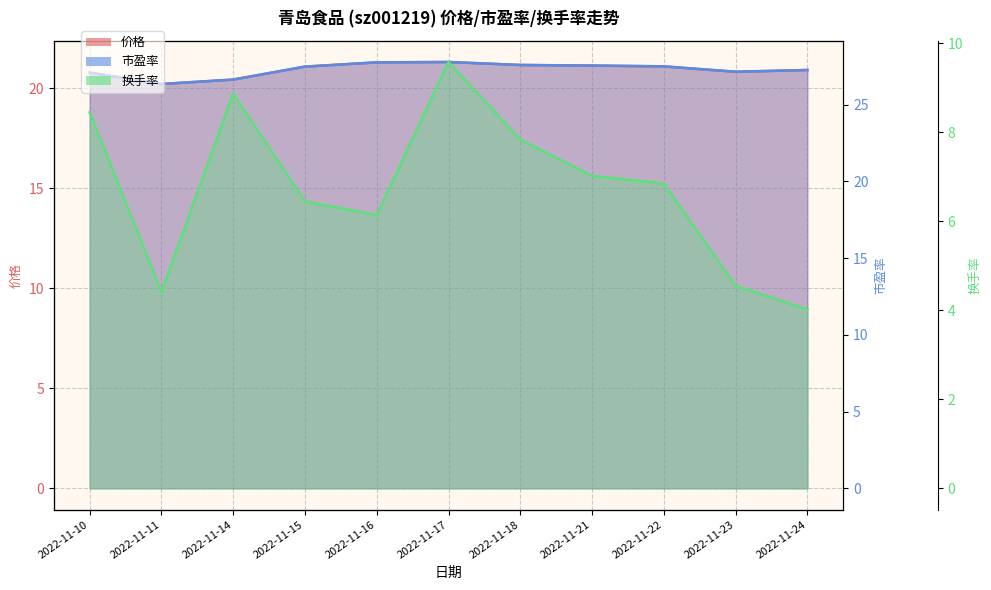

How many data points does each series have?

11